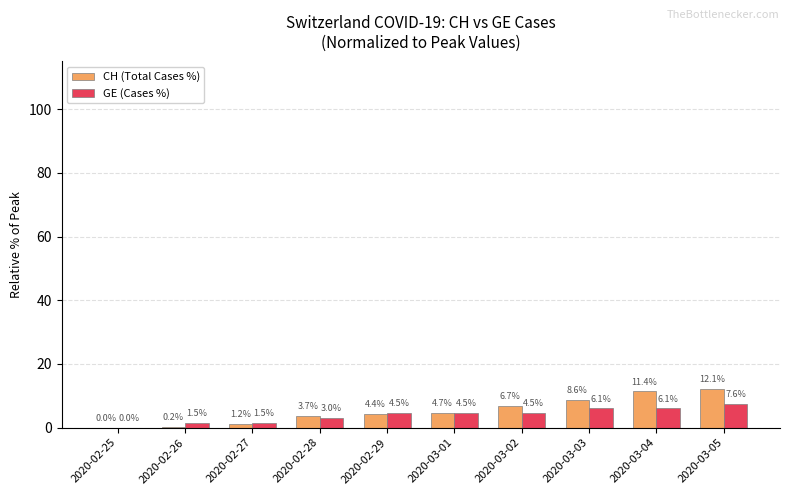

Count the number of data series in this chart.

2